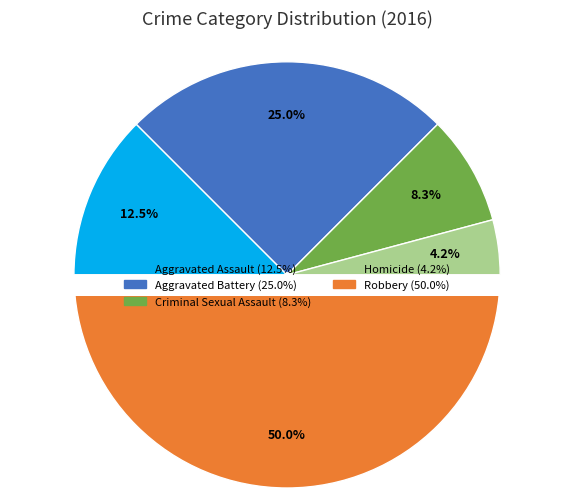

Count the number of slices in the pie.

5